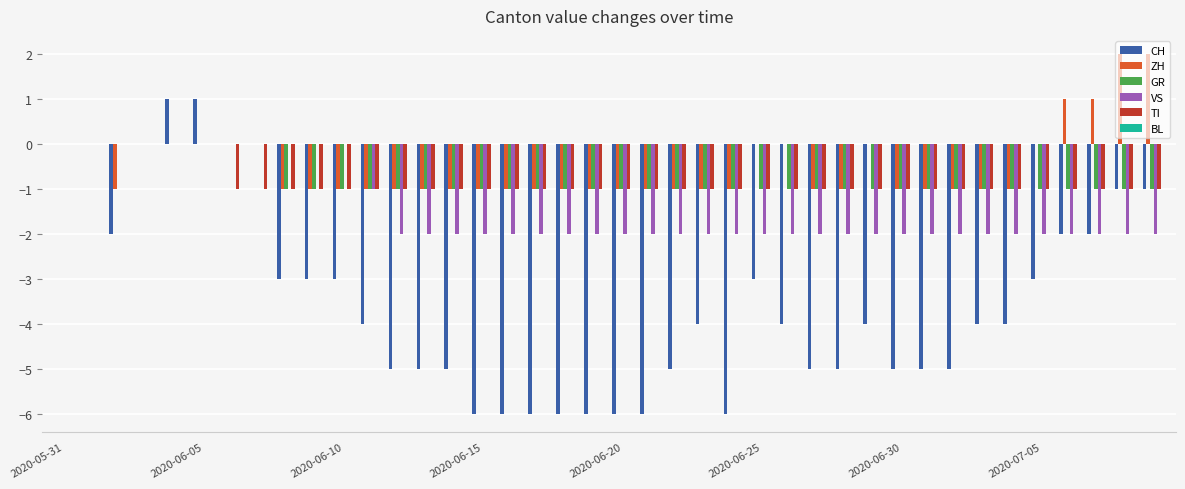

What is the sum of all CH values?

-138